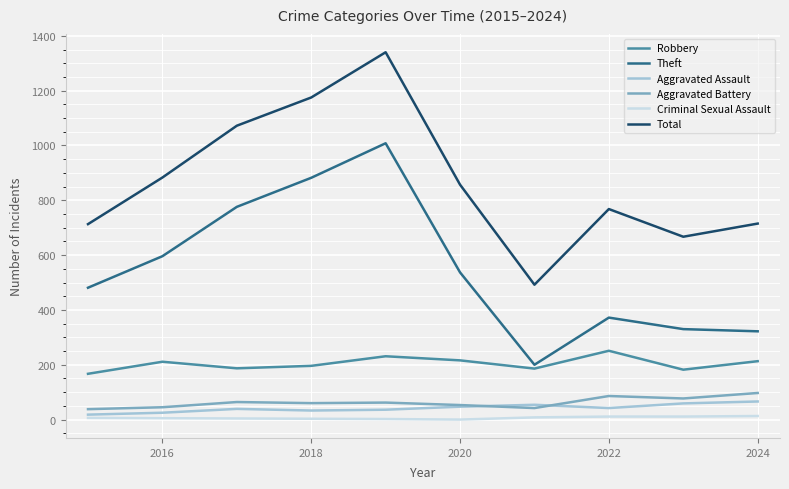

Which series has the largest total across all categories?

Total